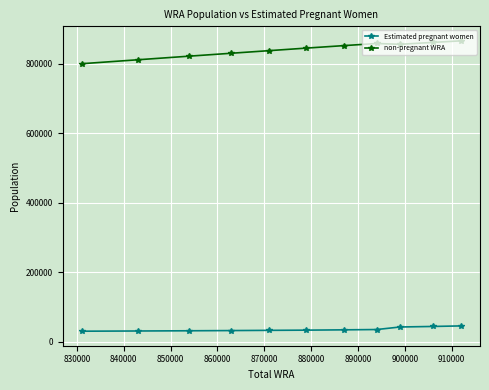

At how many categories does at least one series exceed 226952?

11